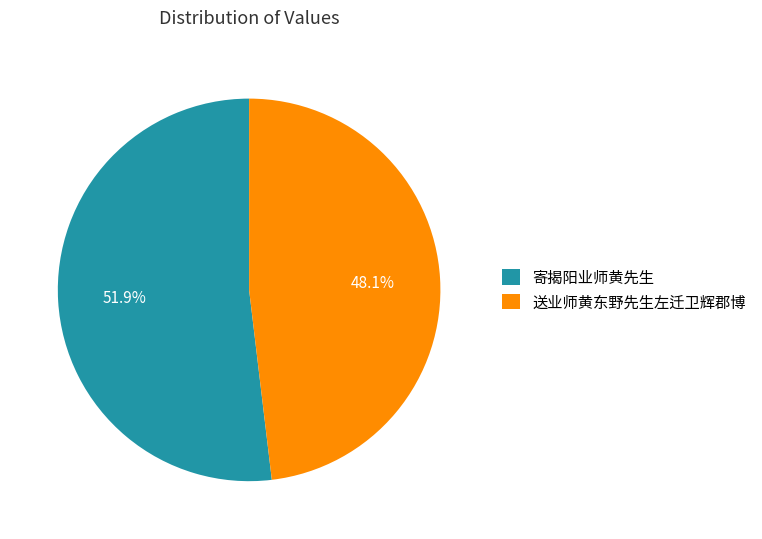

Approximately how many times larger is the value at 送业师黄东野先生左迁卫辉郡博 compared to 寄揭阳业师黄先生?

0.9